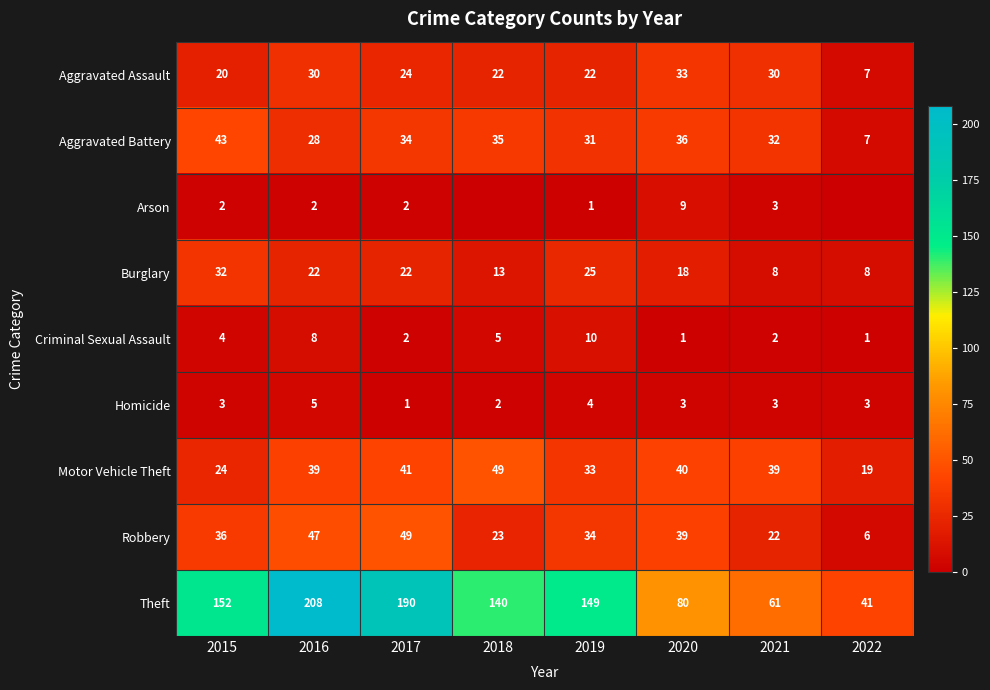

What is the total value across all series at 2015?

316